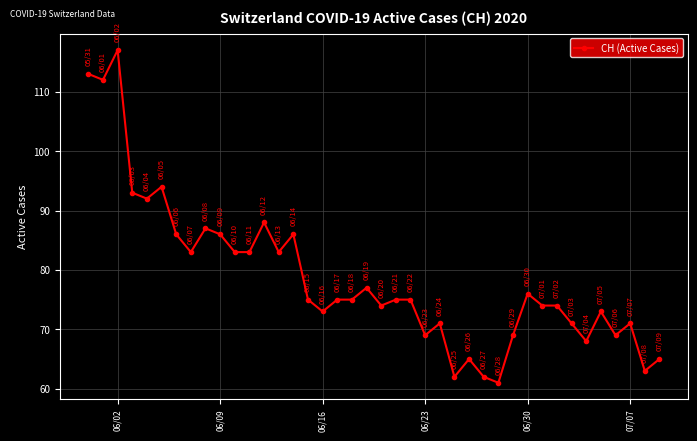

Reading right to left, list all the values displayed in this chart.

65	63	71	69	73	68	71	74	74	76	69	61	62	65	62	71	69	75	75	74	77	75	75	73	75	86	83	88	83	83	86	87	83	86	94	92	93	117	112	113